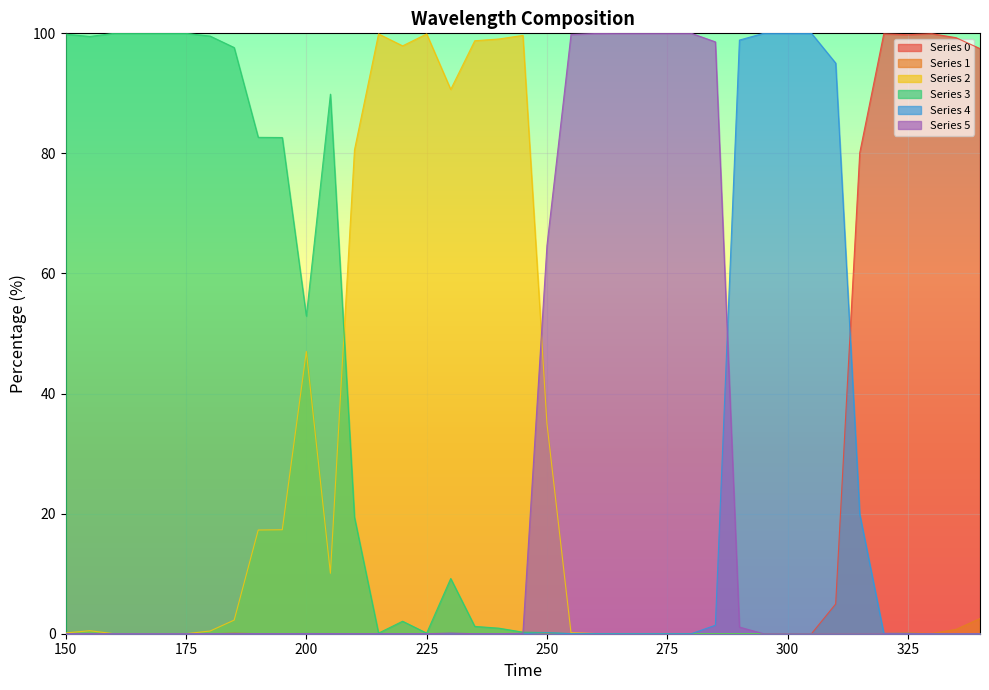

Which series has the widest spread of values?

5